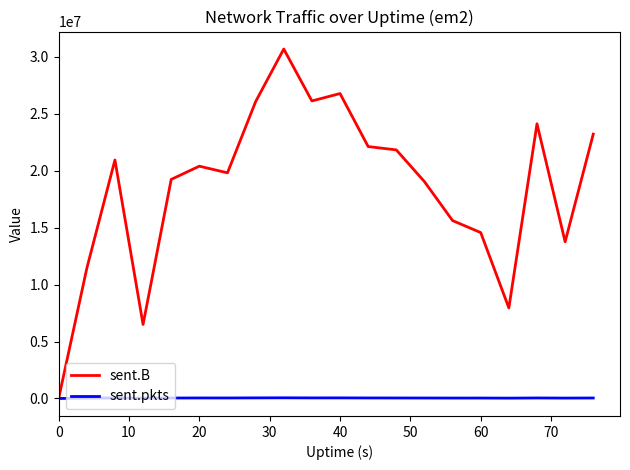

What is the maximum value shown in the chart?

30696558